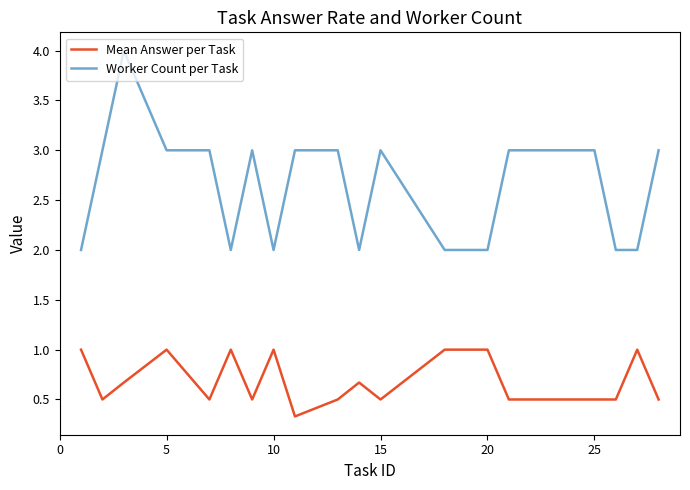

Rank the series by their maximum value, from lowest to highest.

Mean Answer per Task, Worker Count per Task